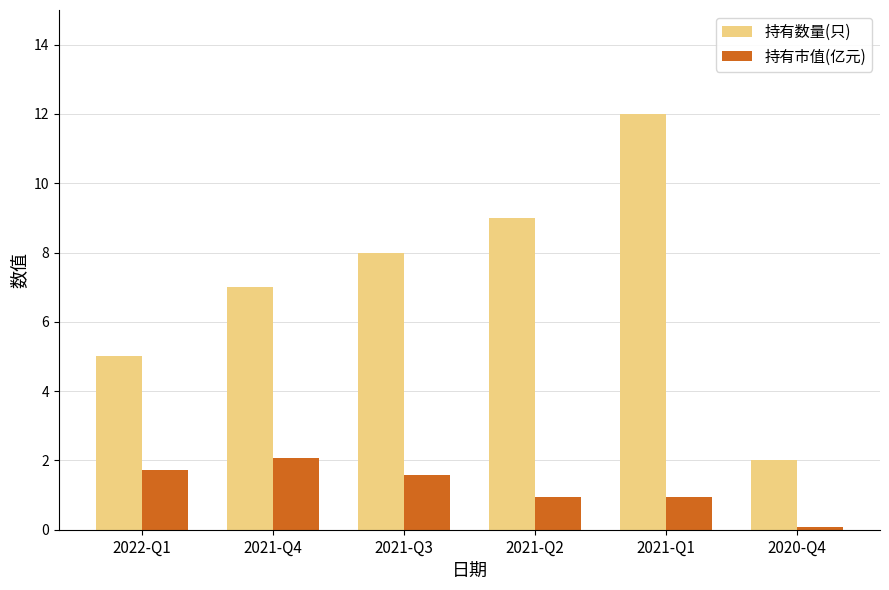

At which label does 持有市值(亿元) reach its peak?

2021-Q4